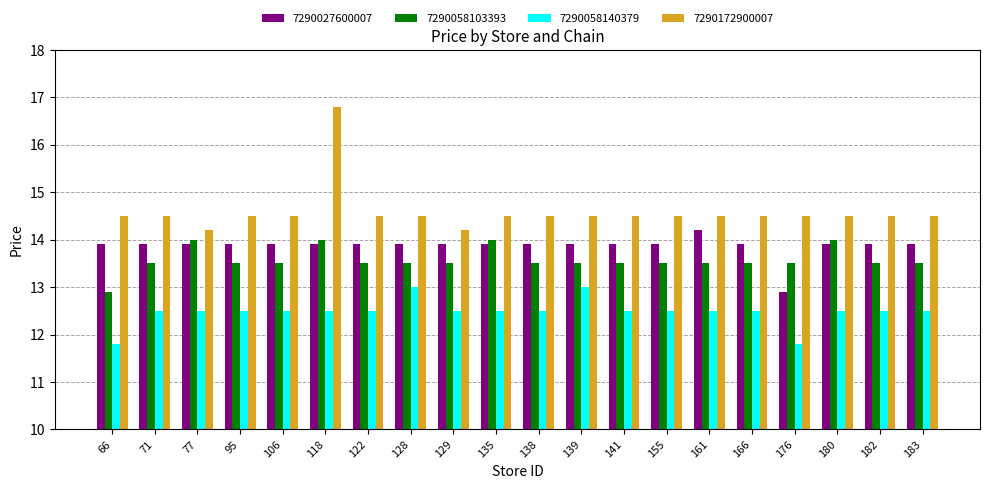

Read the 7290058103393 value at 155.

13.5